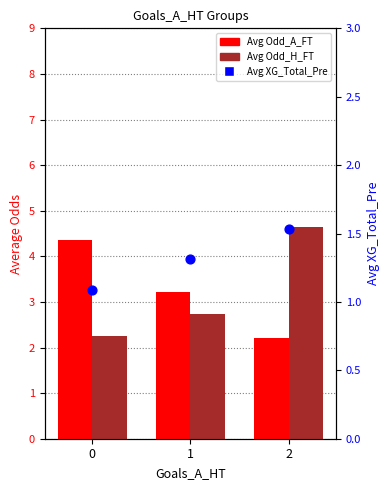

At which category is the sum across all series the highest?

2